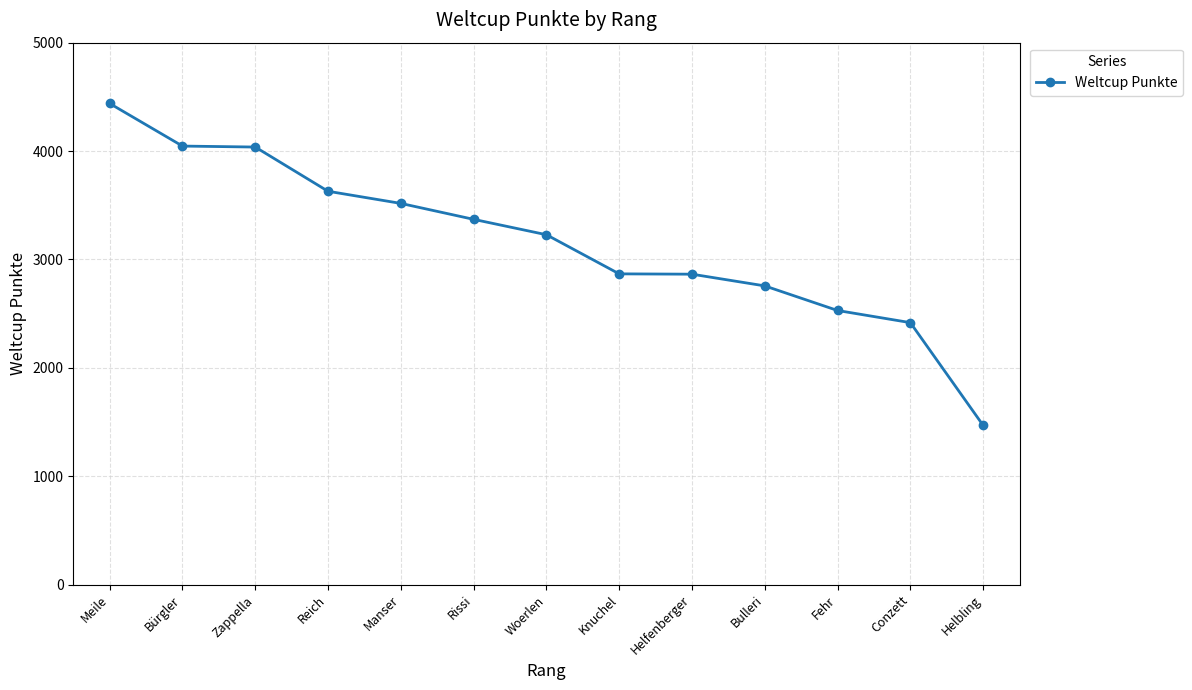

The value at Bürgler is 1746. True or false?

False